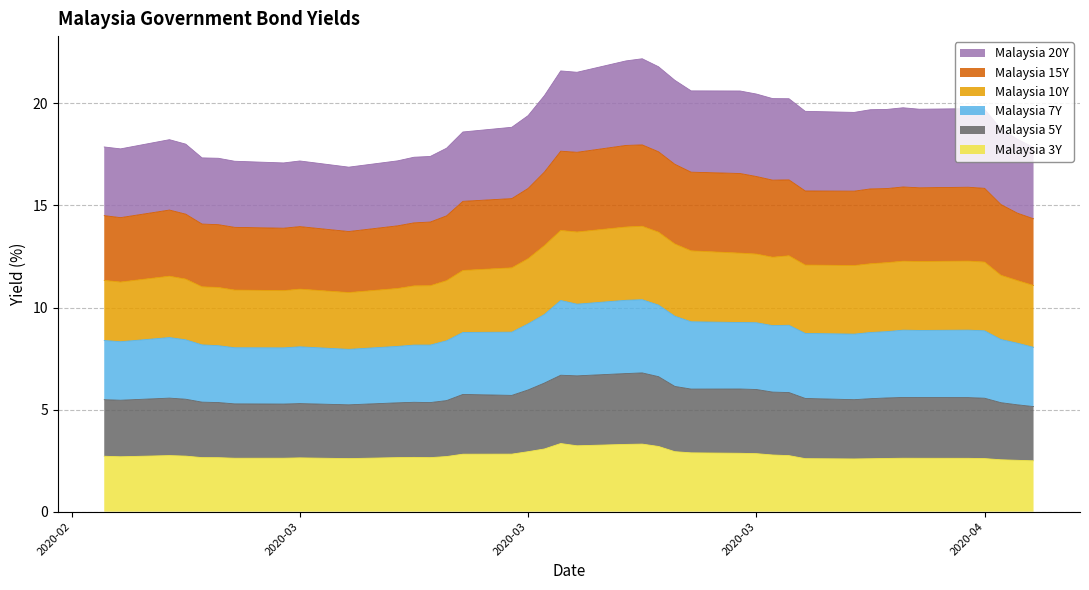

Between 2020-03-20 and 2020-04-01, which series saw the biggest shift?

Malaysia 7Y